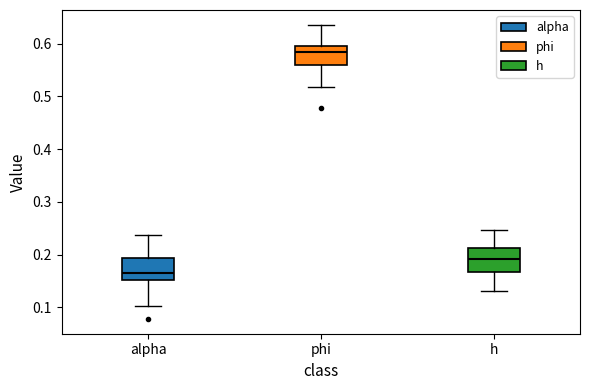

Reading left to right, transcribe this box plot: for each box, give where its median line is, the range the box spans, and where its two whiskers end, as read against the y-axis. The values are not printed on the chart, so give them approximately, as read against the axis.

alpha: median 0.17, box 0.15 to 0.19, whiskers 0.10 to 0.24
phi: median 0.58, box 0.56 to 0.60, whiskers 0.52 to 0.64
h: median 0.19, box 0.17 to 0.21, whiskers 0.13 to 0.25